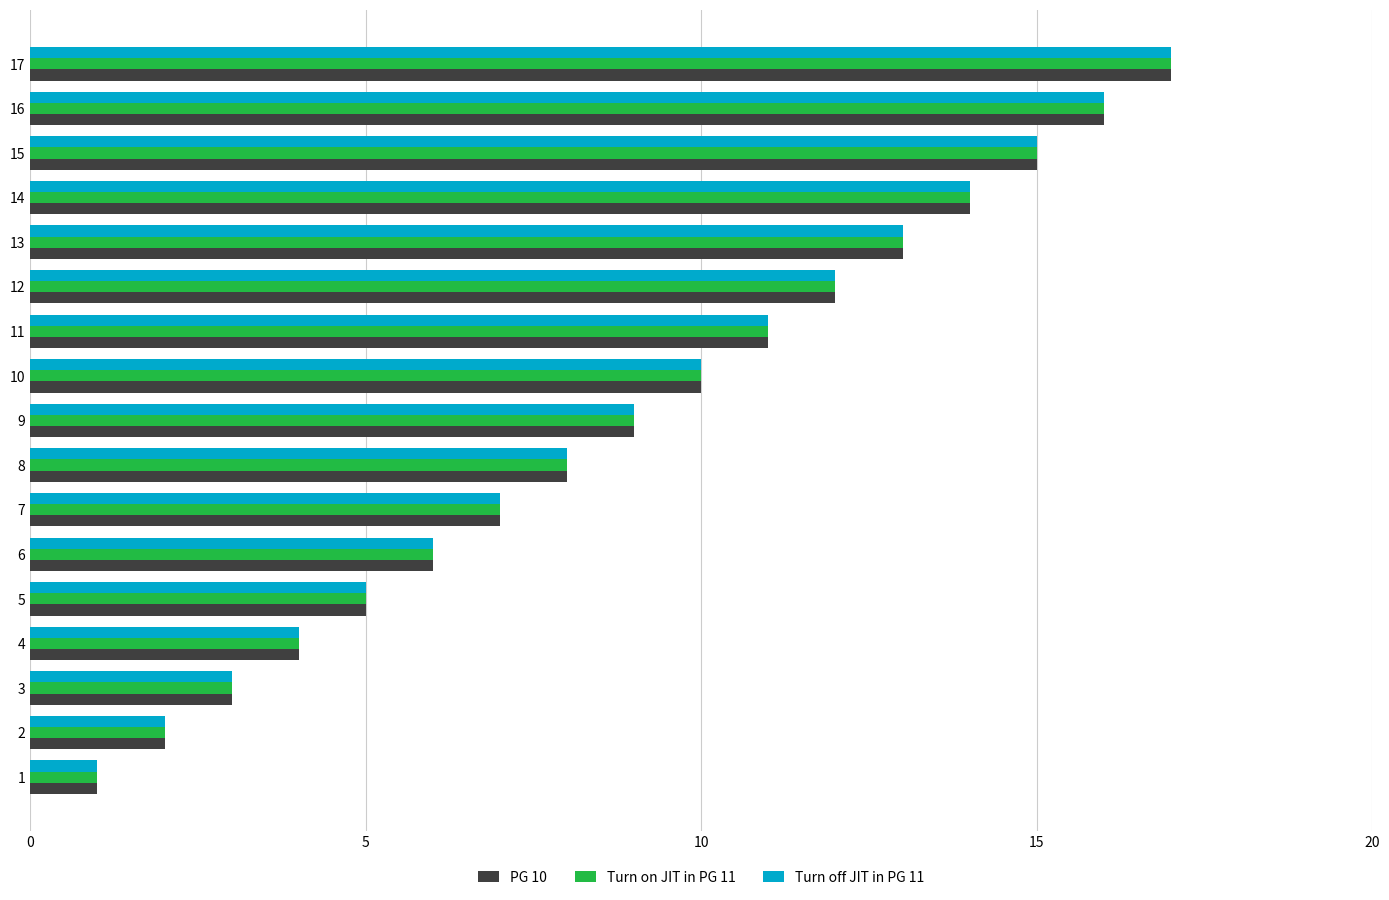

True or false: Turn on JIT in PG 11 has a value of 15 at 15.

True